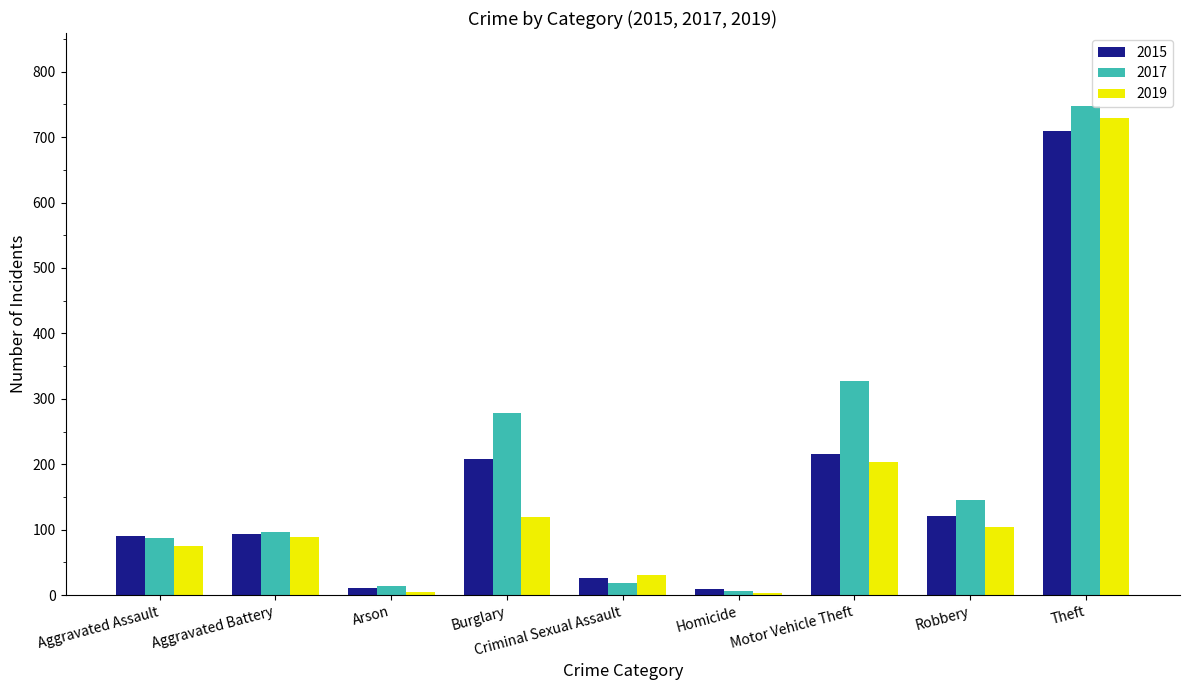

What is the sum of the 2019 values at Motor Vehicle Theft and Robbery?

308